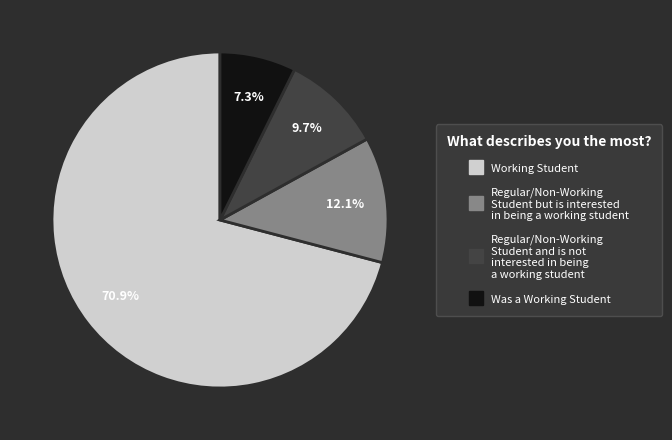

Is there a majority slice in this chart?

Yes